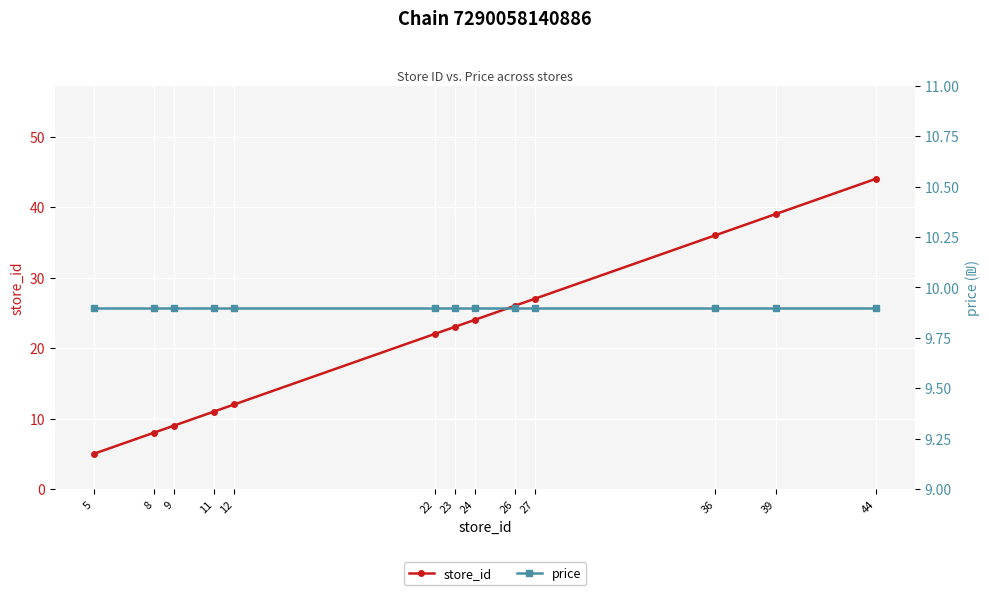

Rank the series by their average value, from lowest to highest.

price, store_id